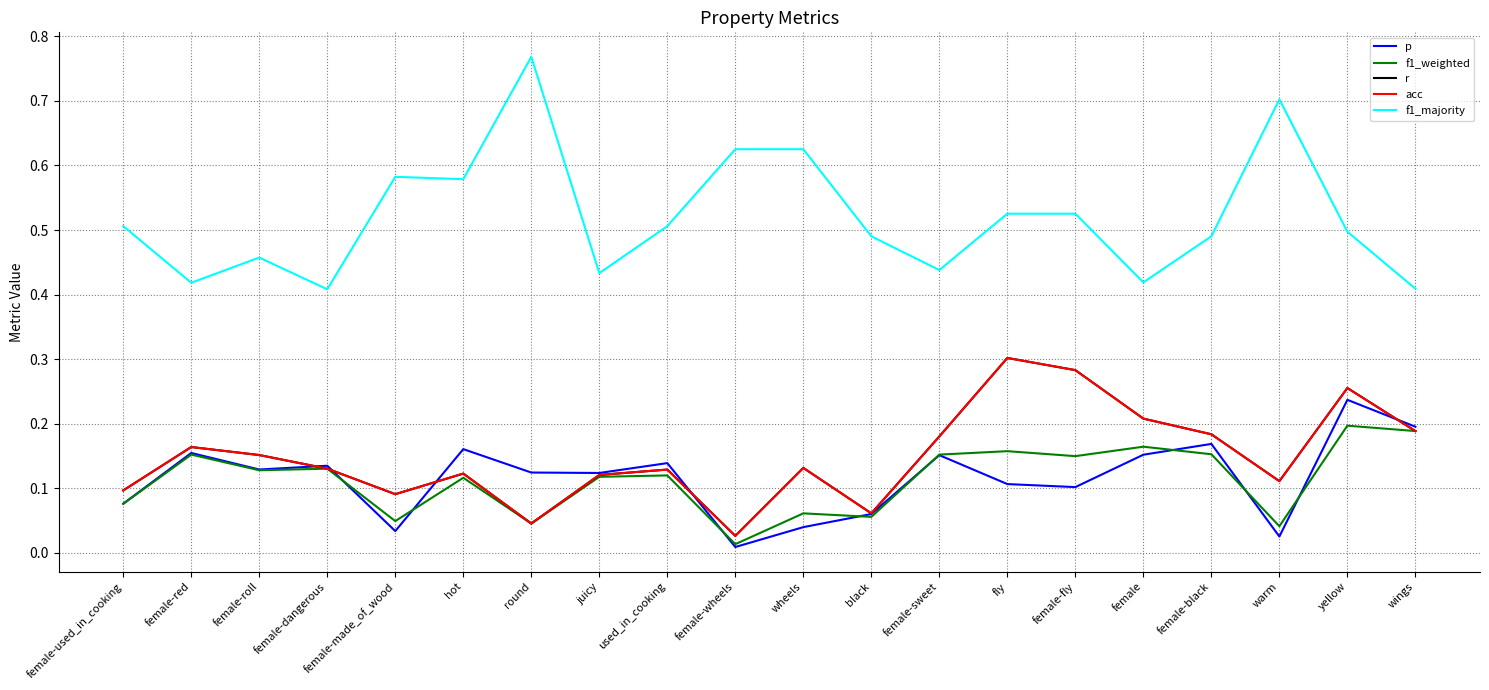

Rank the series at female-used_in_cooking from highest to lowest value.

f1_majority, r, acc, p, f1_weighted